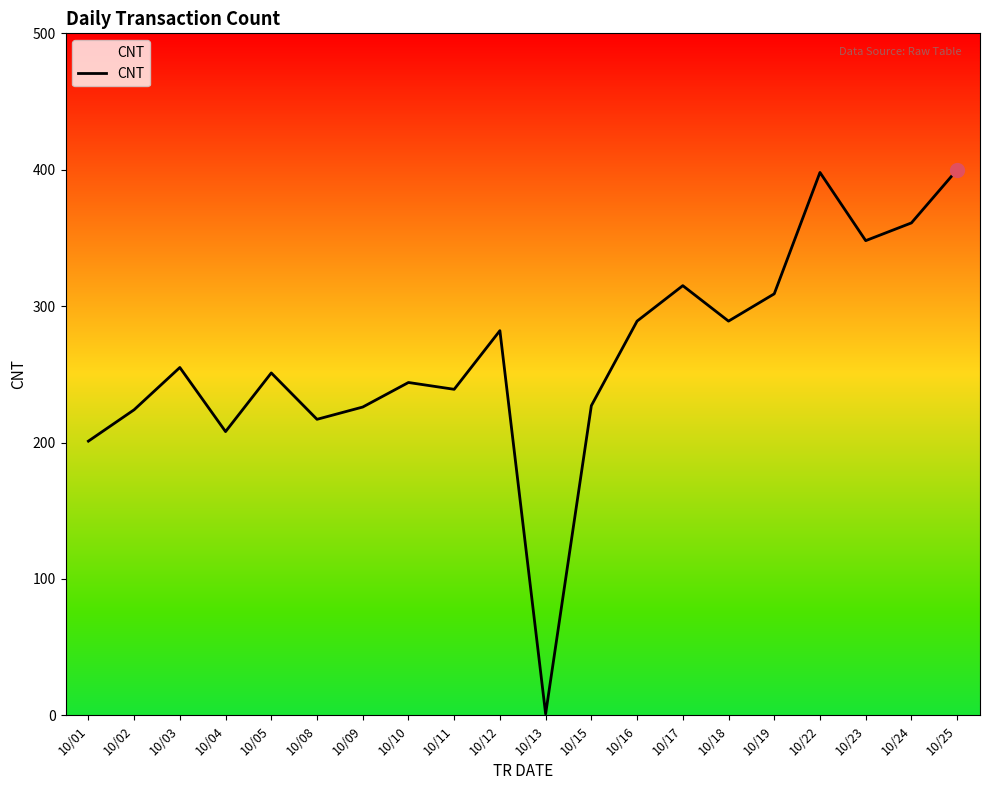

Between 10/05 and 10/23, which is larger?

10/23